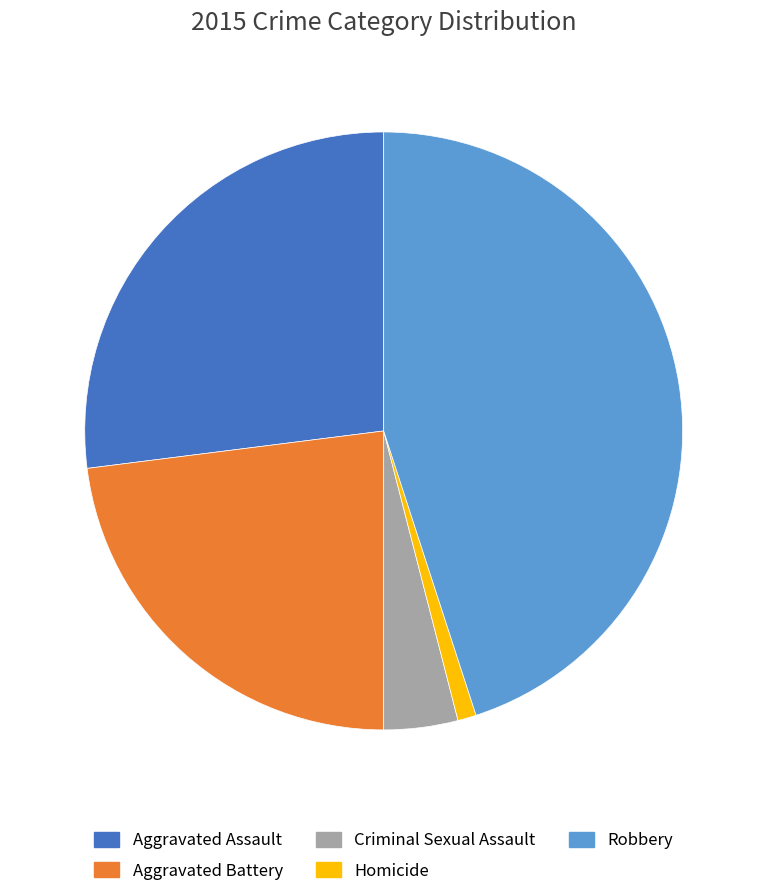

The Aggravated Battery slice represents 23% of the pie. True or false?

True